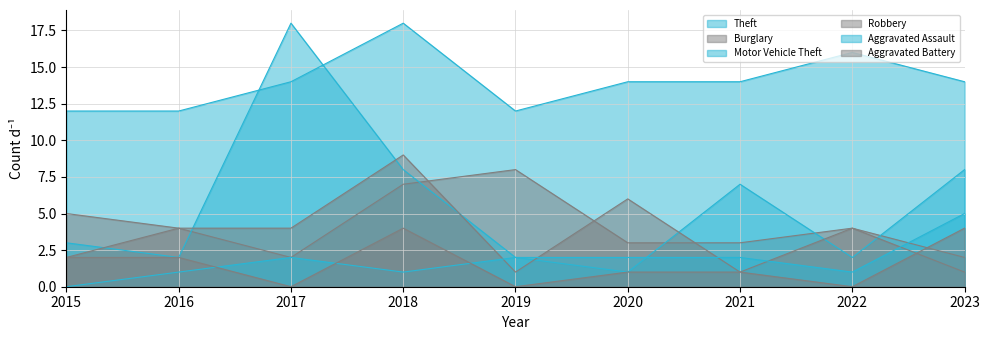

Reading left to right, extract all data points from this chart.

Theft: 12	12	14	18	12	14	14	16	14
Burglary: 5	4	2	7	8	3	3	4	2
Motor Vehicle Theft: 3	2	18	8	2	1	7	2	8
Robbery: 2	4	4	9	1	6	1	4	1
Aggravated Assault: 0	1	2	1	2	2	2	1	5
Aggravated Battery: 2	2	0	4	0	1	1	0	4